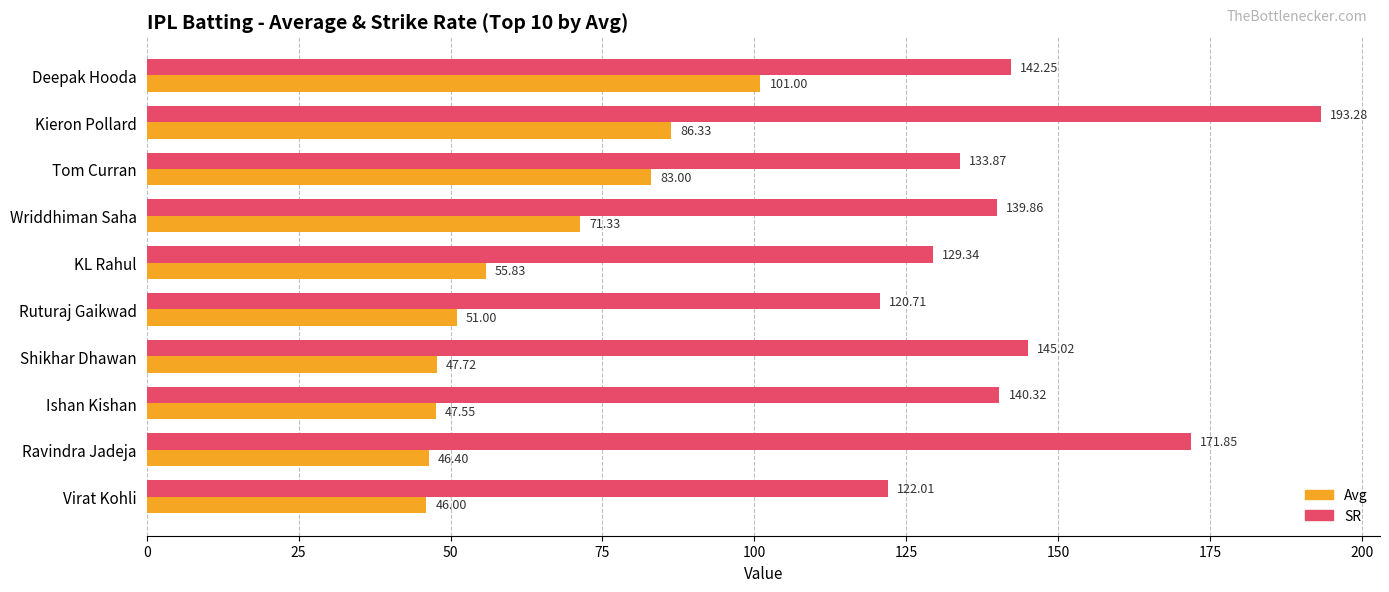

What are all the series names shown in the legend?

Avg, SR